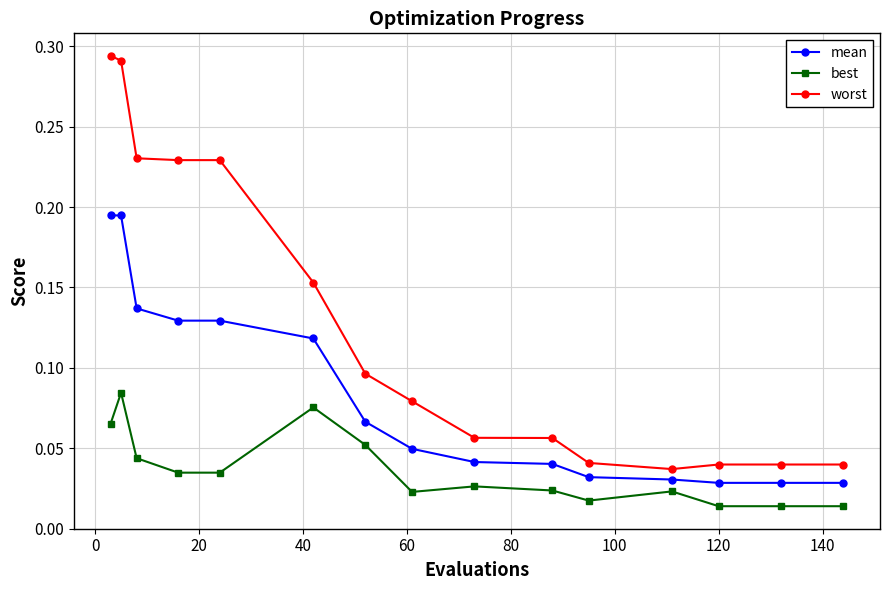

Which series has the widest spread of values?

worst